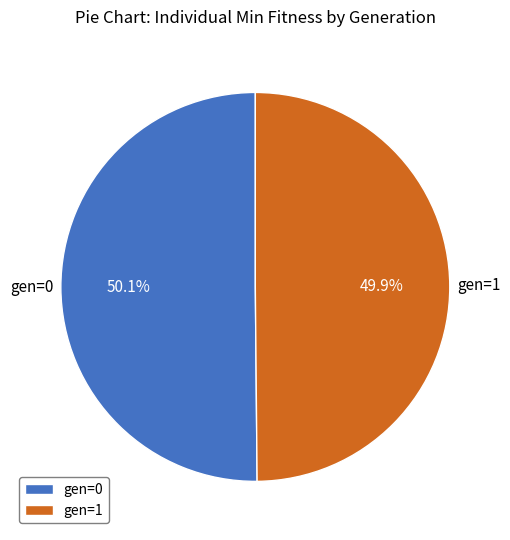

Approximately how many times larger is the value at gen=0 compared to gen=1?

1.0